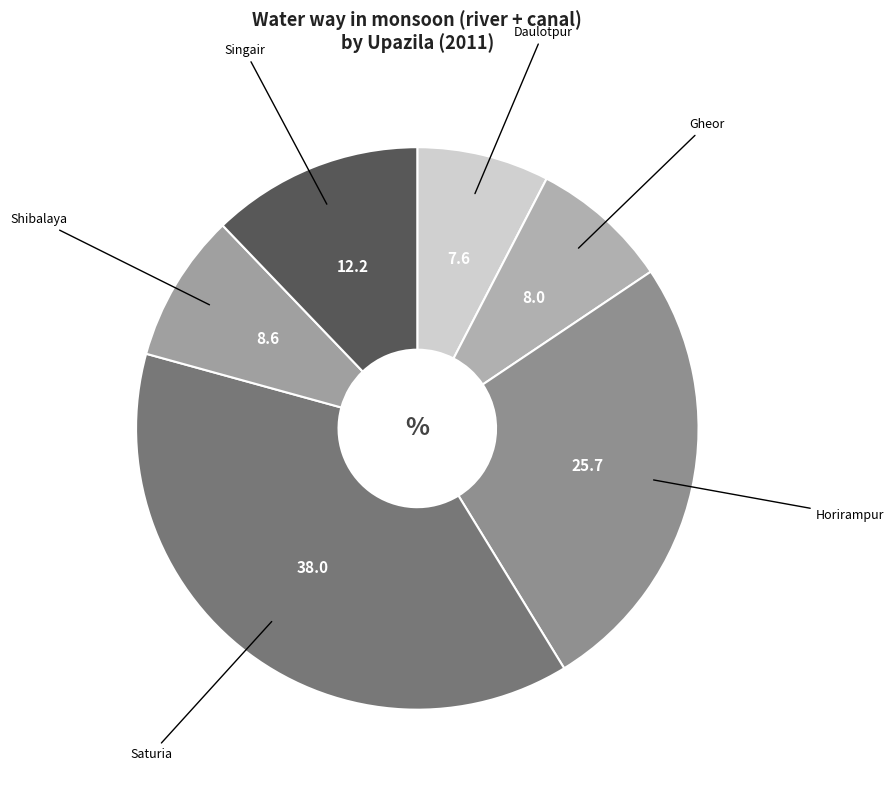

Combined, do Shibalaya and Horirampur account for over 50%?

No